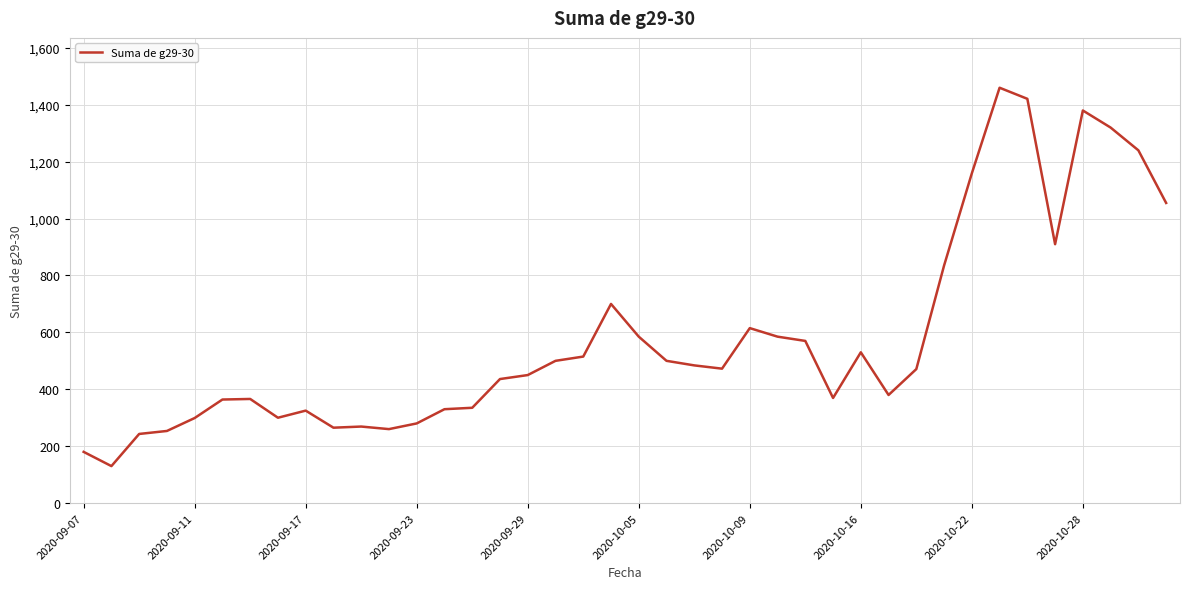

What is the smallest value displayed?

130.0